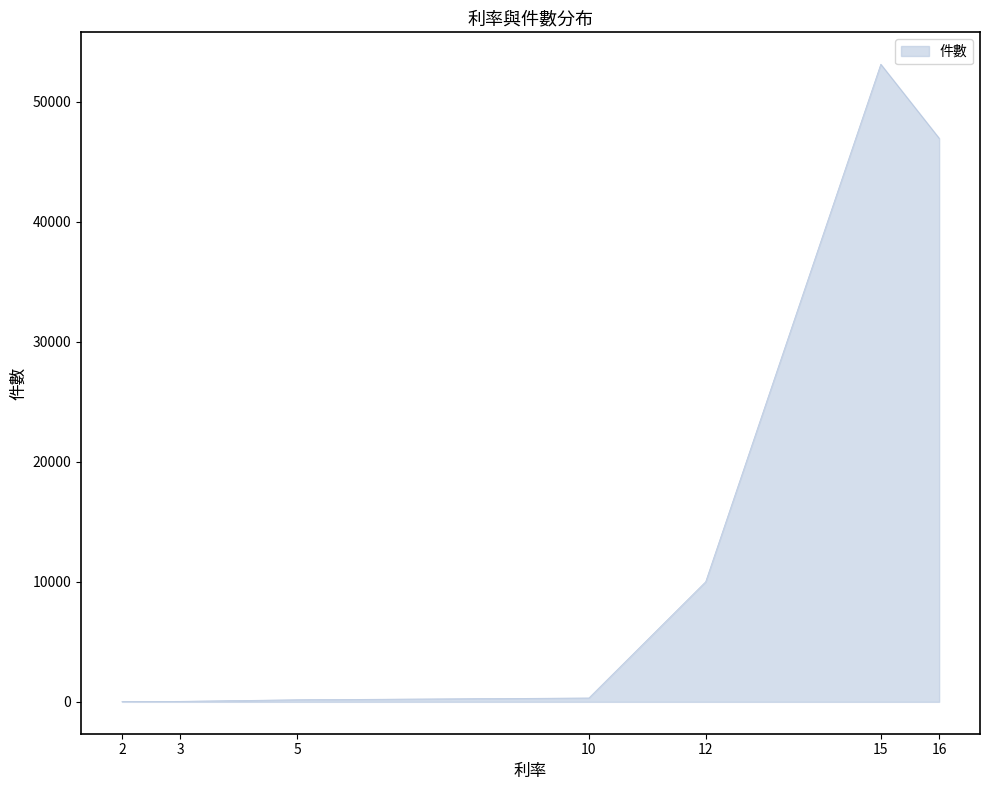

Is it true that the value at 3 is 43?

True